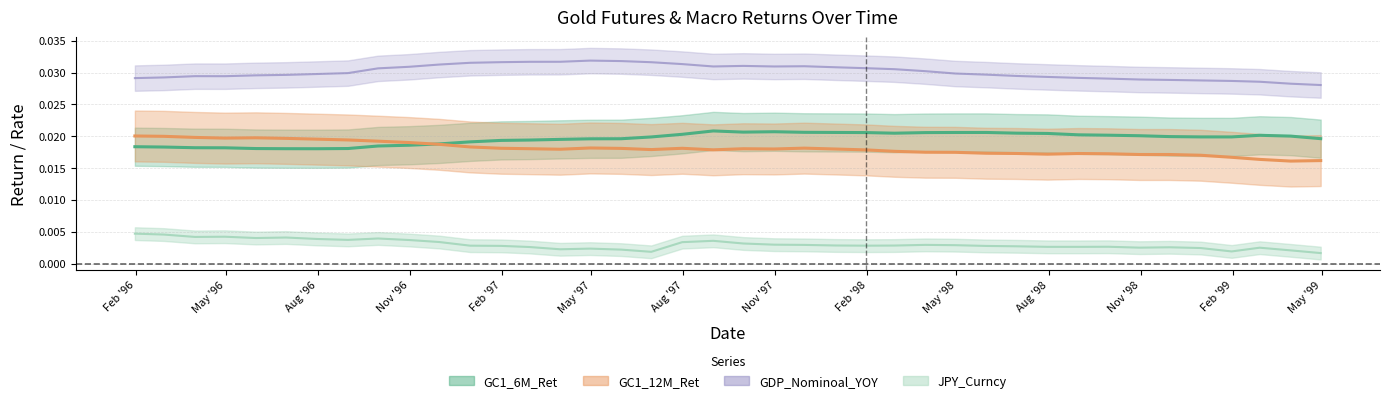

Which series has the widest spread of values?

GC1_12M_Ret